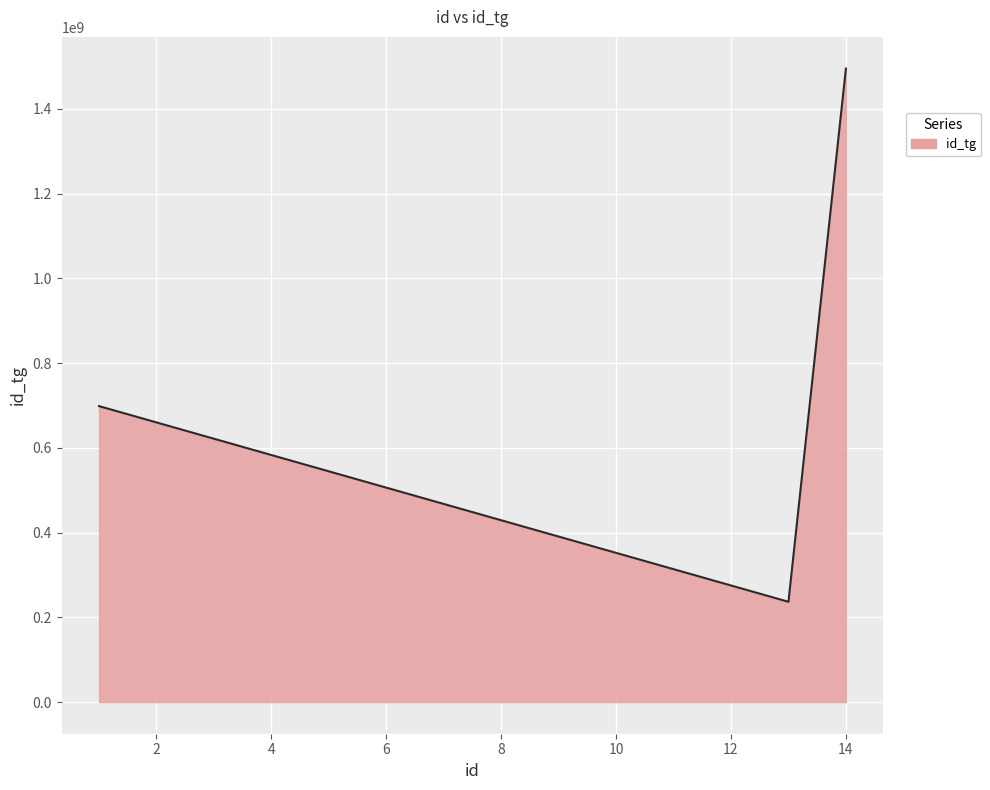

What is the difference between the maximum and minimum values?

1258509973